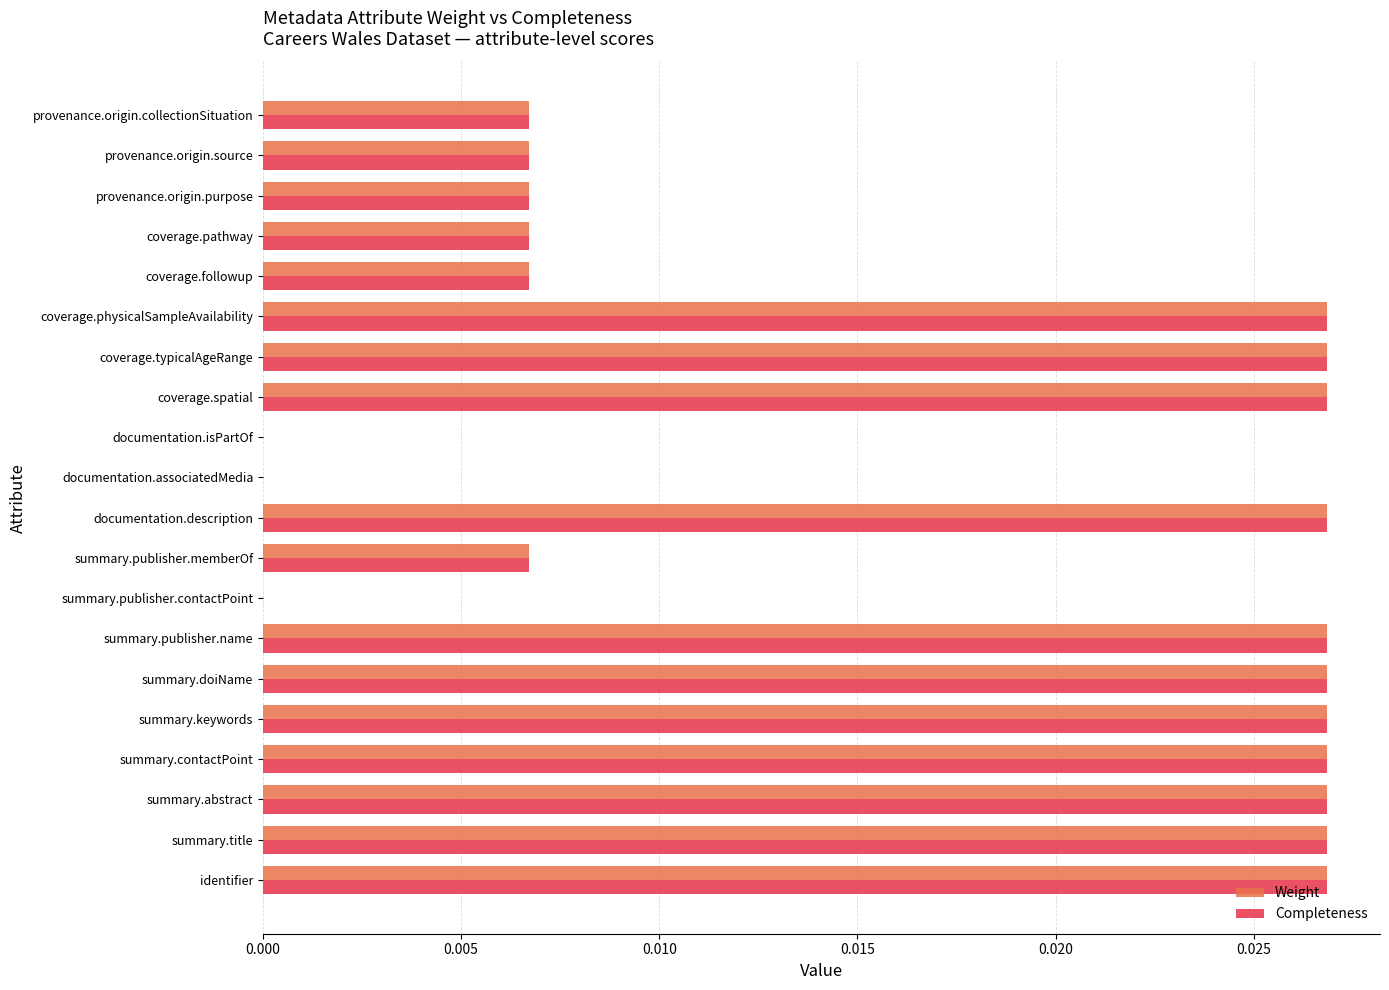

What is the sum of all Weight values?

0.3